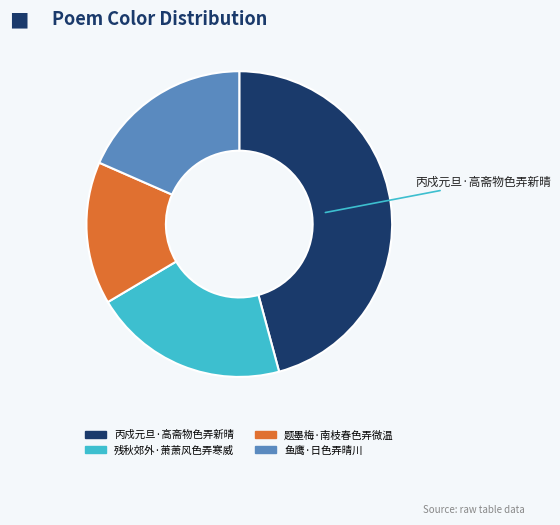

Do 丙戍元旦·高斋物色弄新晴 and 鱼鹰·日色弄晴川 together represent more than half of the pie?

Yes